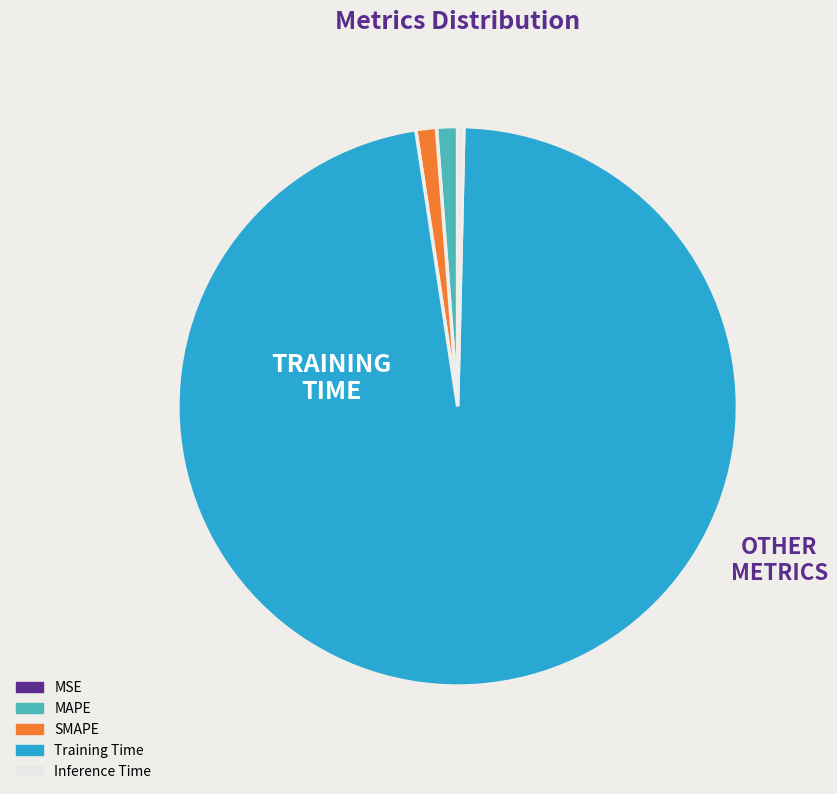

Which category has the biggest portion of the pie?

Training Time